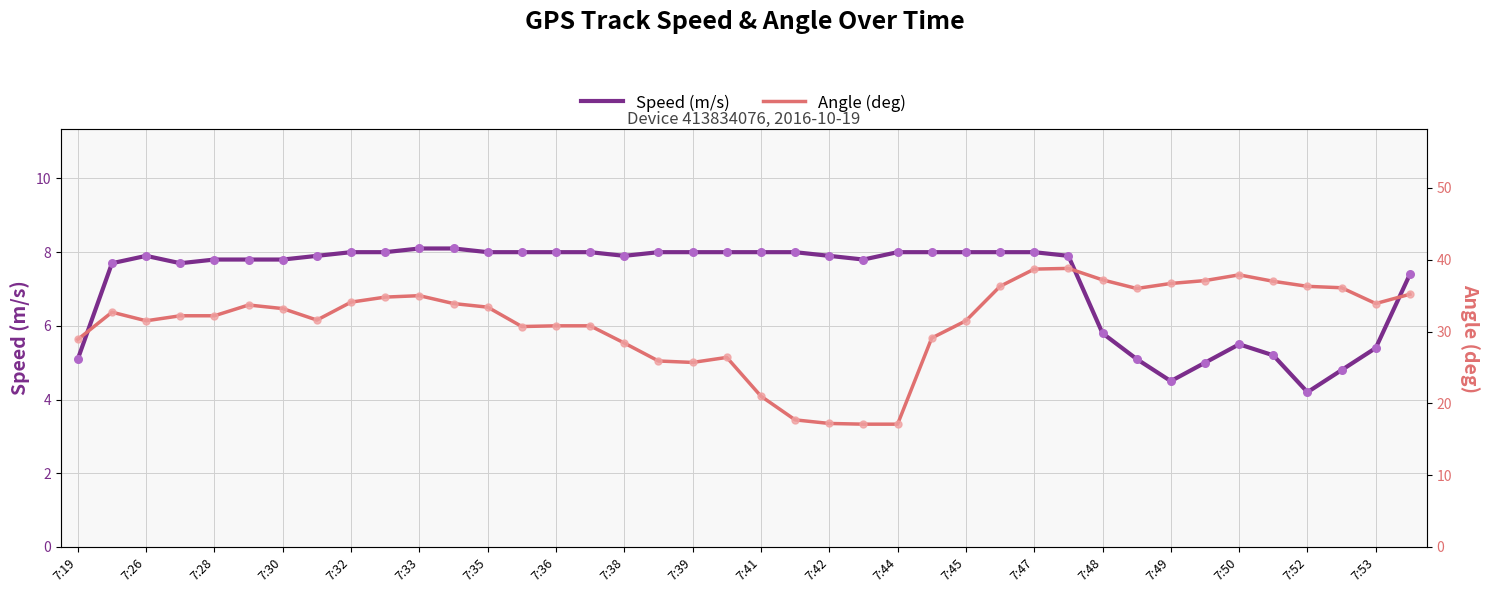

At which label is Speed (m/s) closest to 6?

7:48